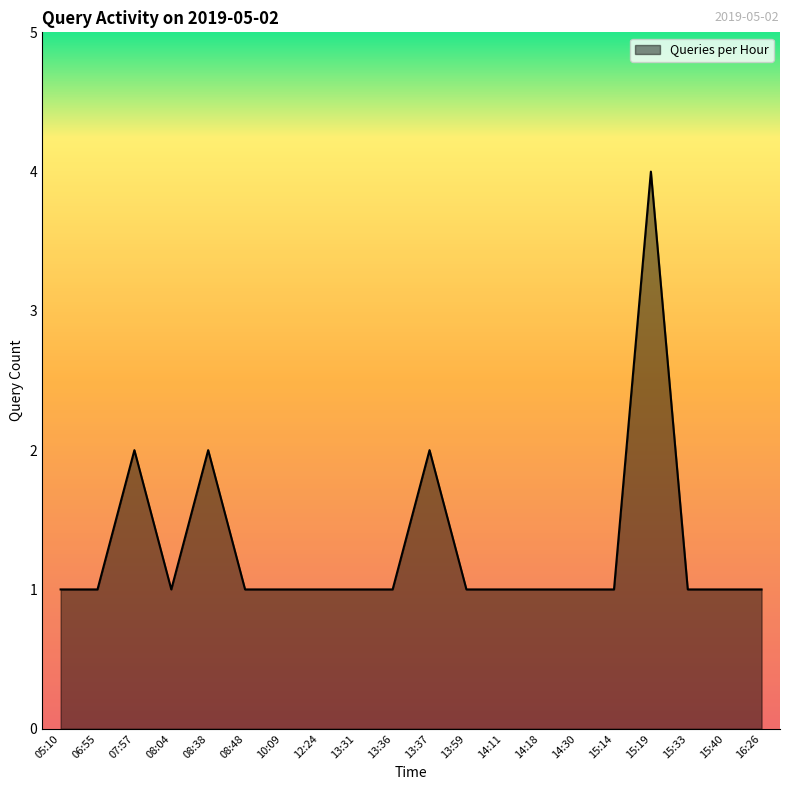

What position from the right is 15:33?

3